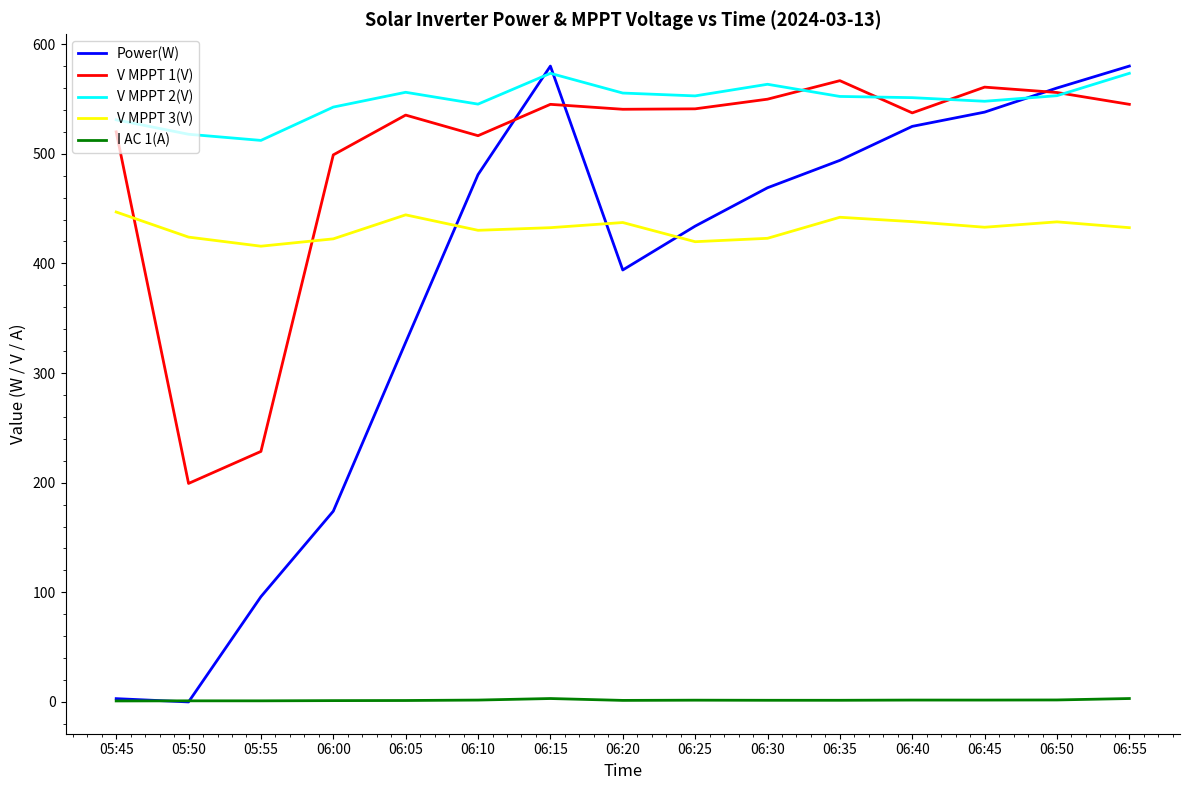

How many lines are shown in the chart?

5